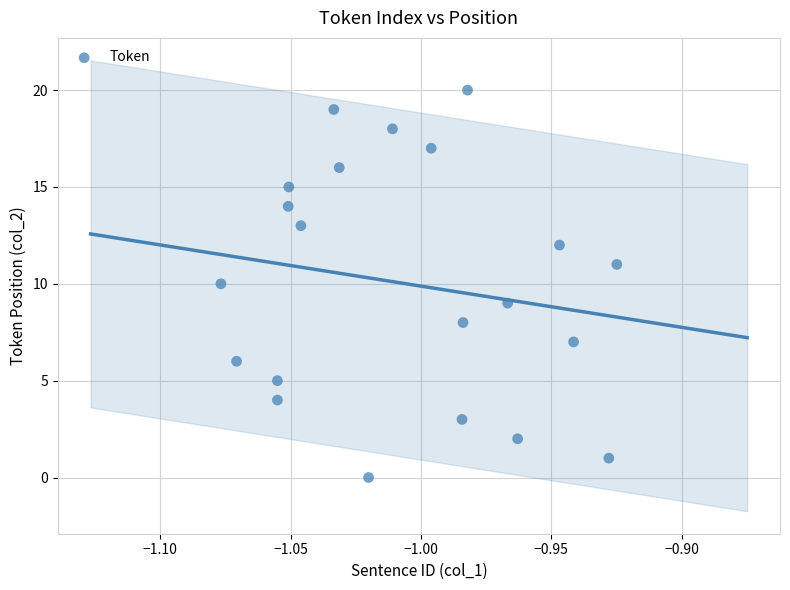

What is the range of Y values (max minus min)?

20